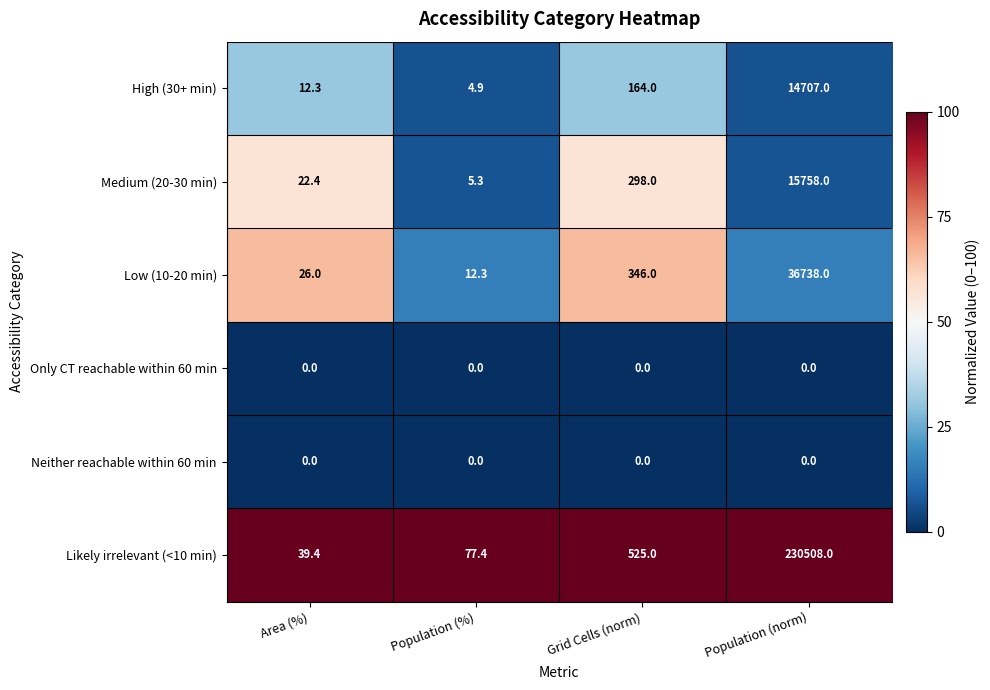

What value does the High (30+ min) series have at Population (norm)?

14707.0